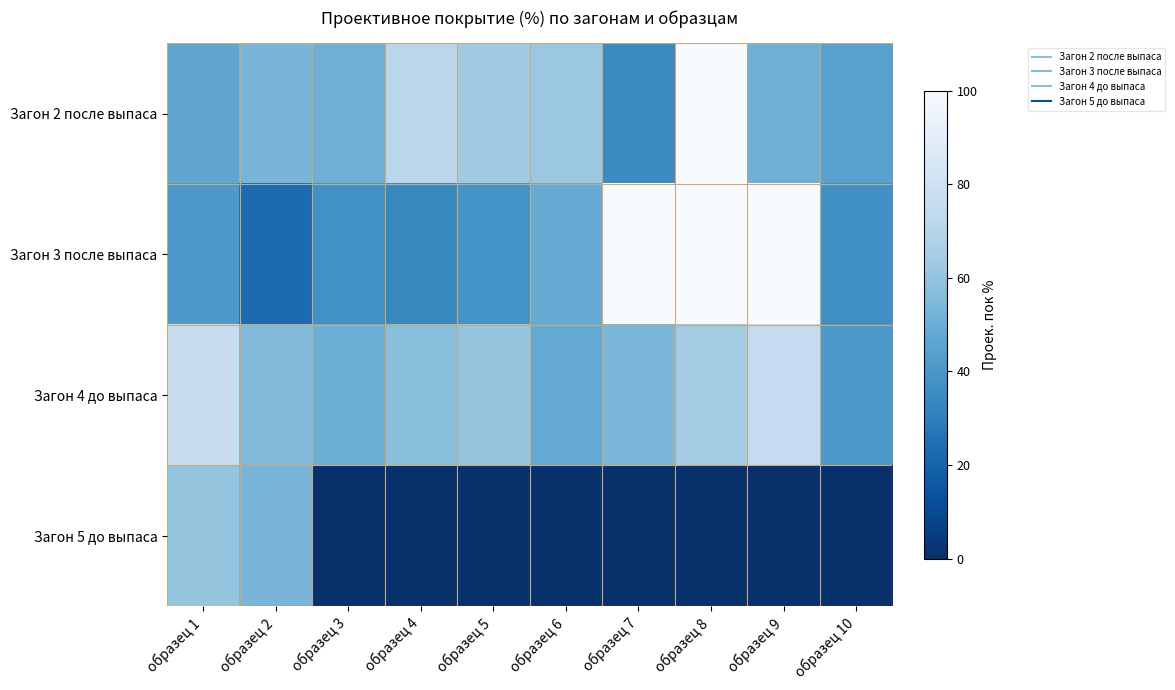

Between образец 4 and образец 6, which is larger?

образец 4